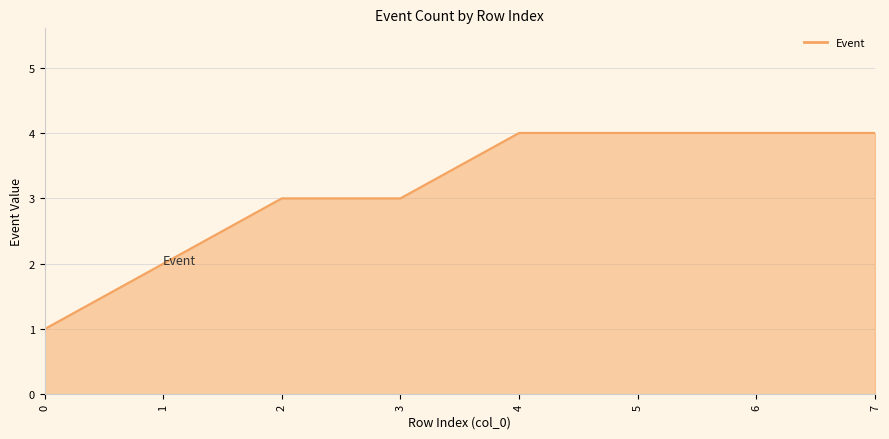

What is the difference between the maximum and minimum values?

3